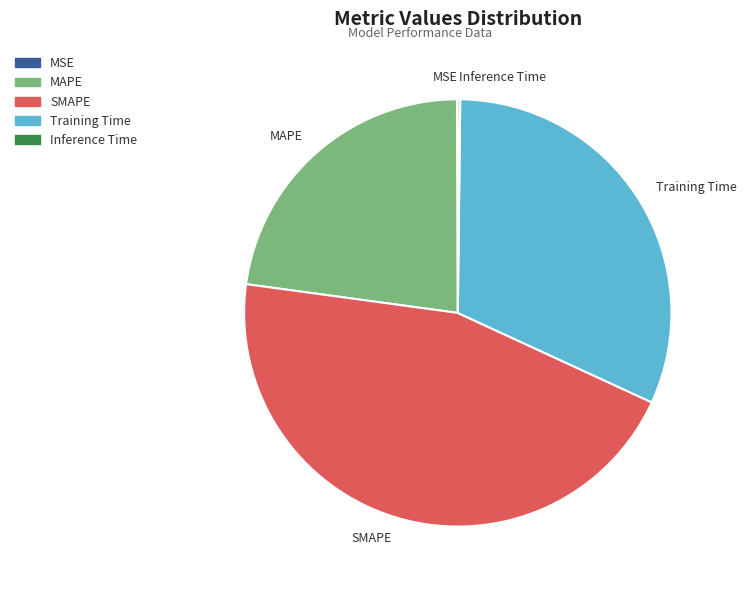

The SMAPE slice represents 38% of the pie. True or false?

False